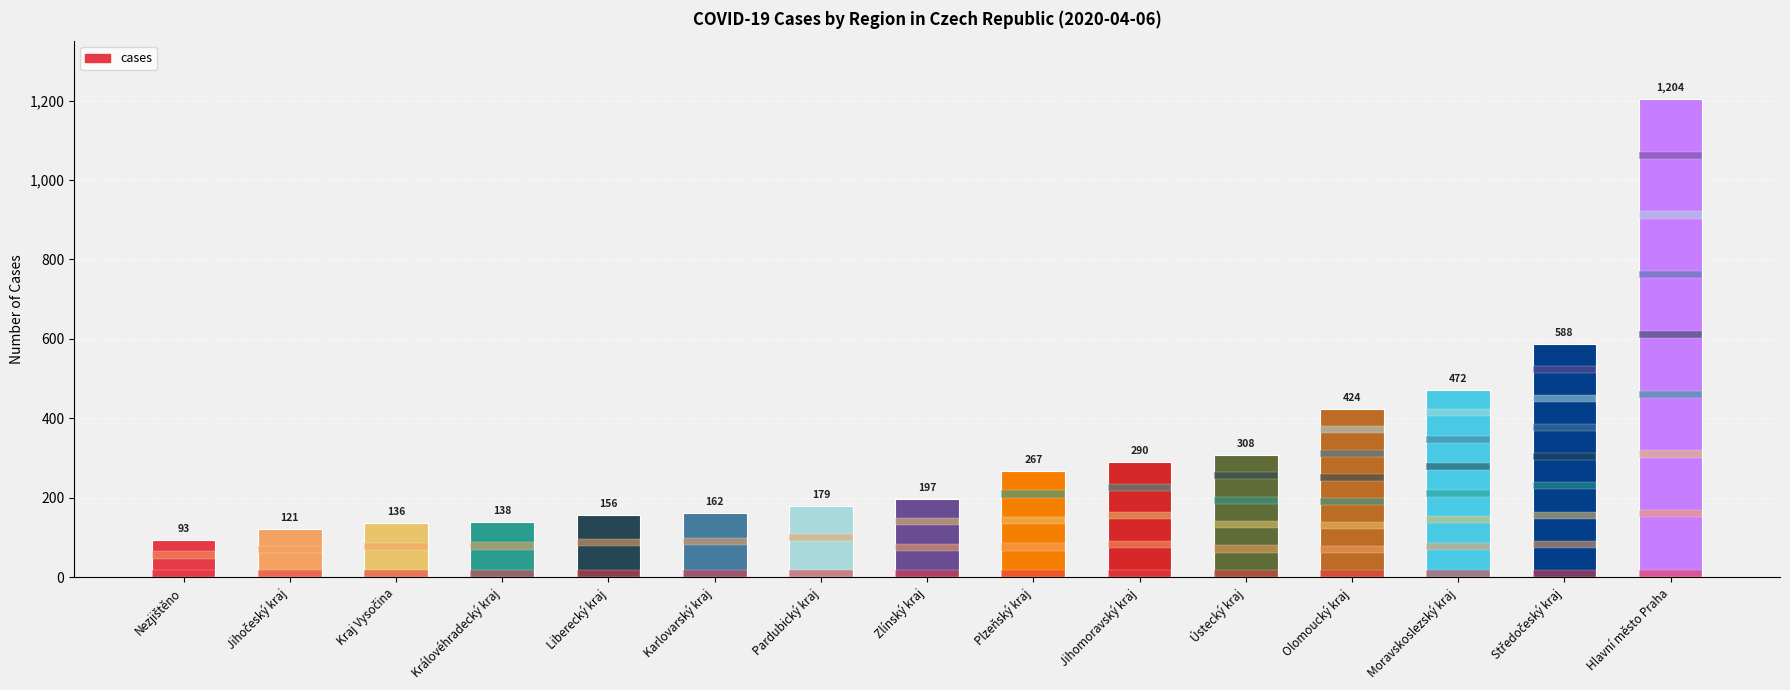

What is the minimum value shown in the chart?

93